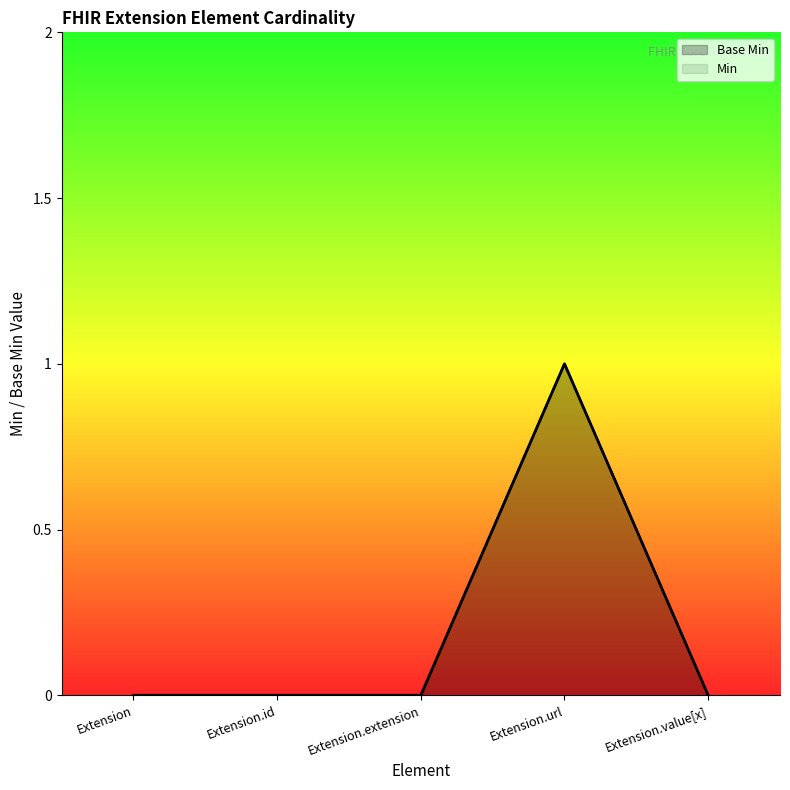

True or false: Base Min and Min intersect in this chart.

False